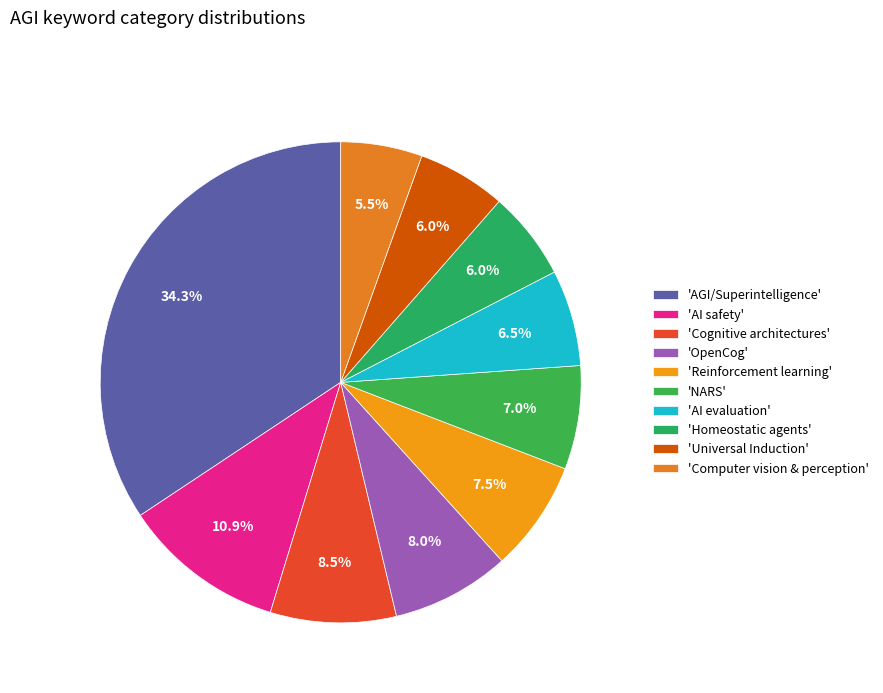

To the nearest percent, what is the difference between the largest and smallest slice percentages?

29%